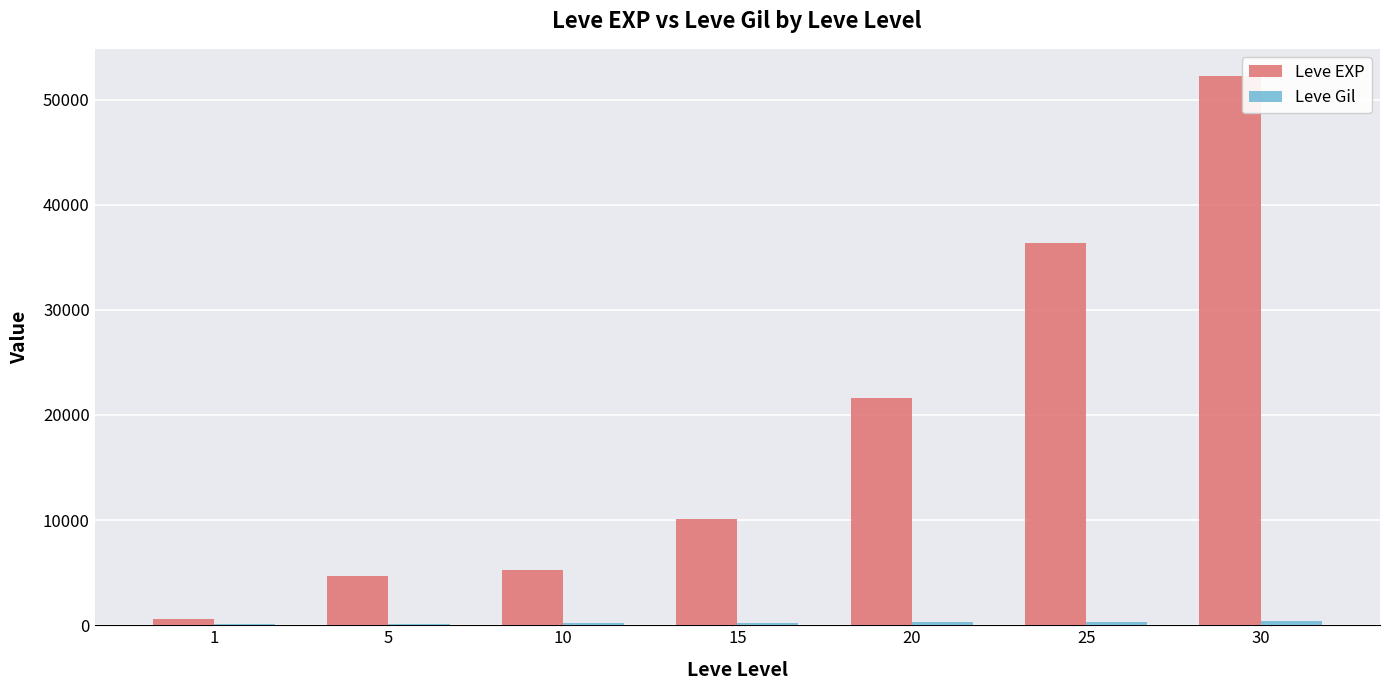

Is it true that Leve EXP equals 75578 at 30?

False